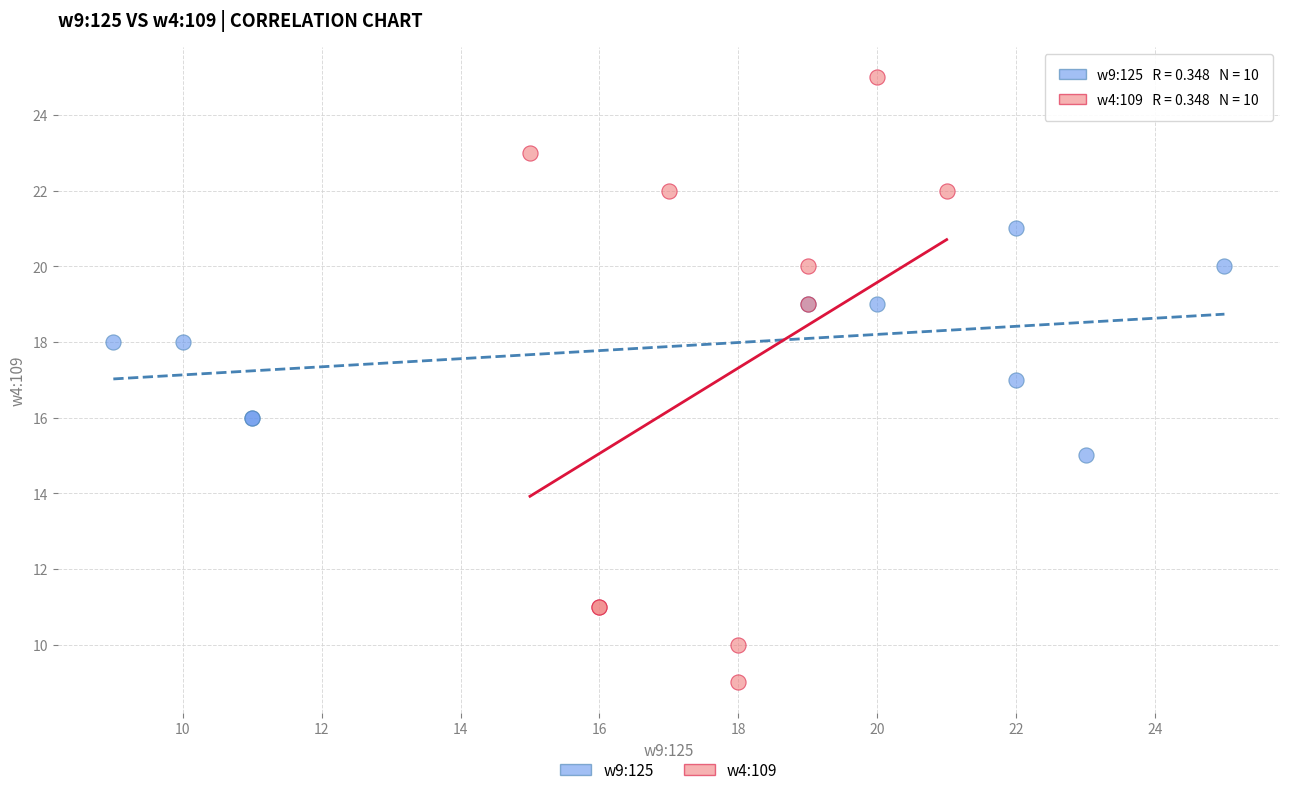

Which series contains the lowest Y value?

w4:109